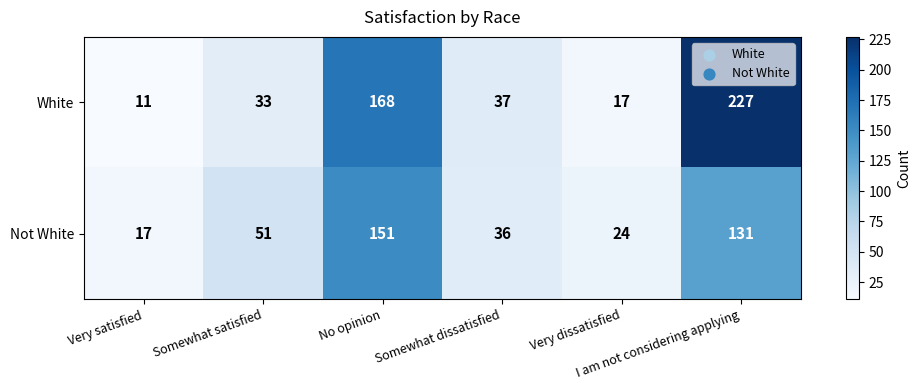

Which category has the highest value across all series?

I am not considering applying